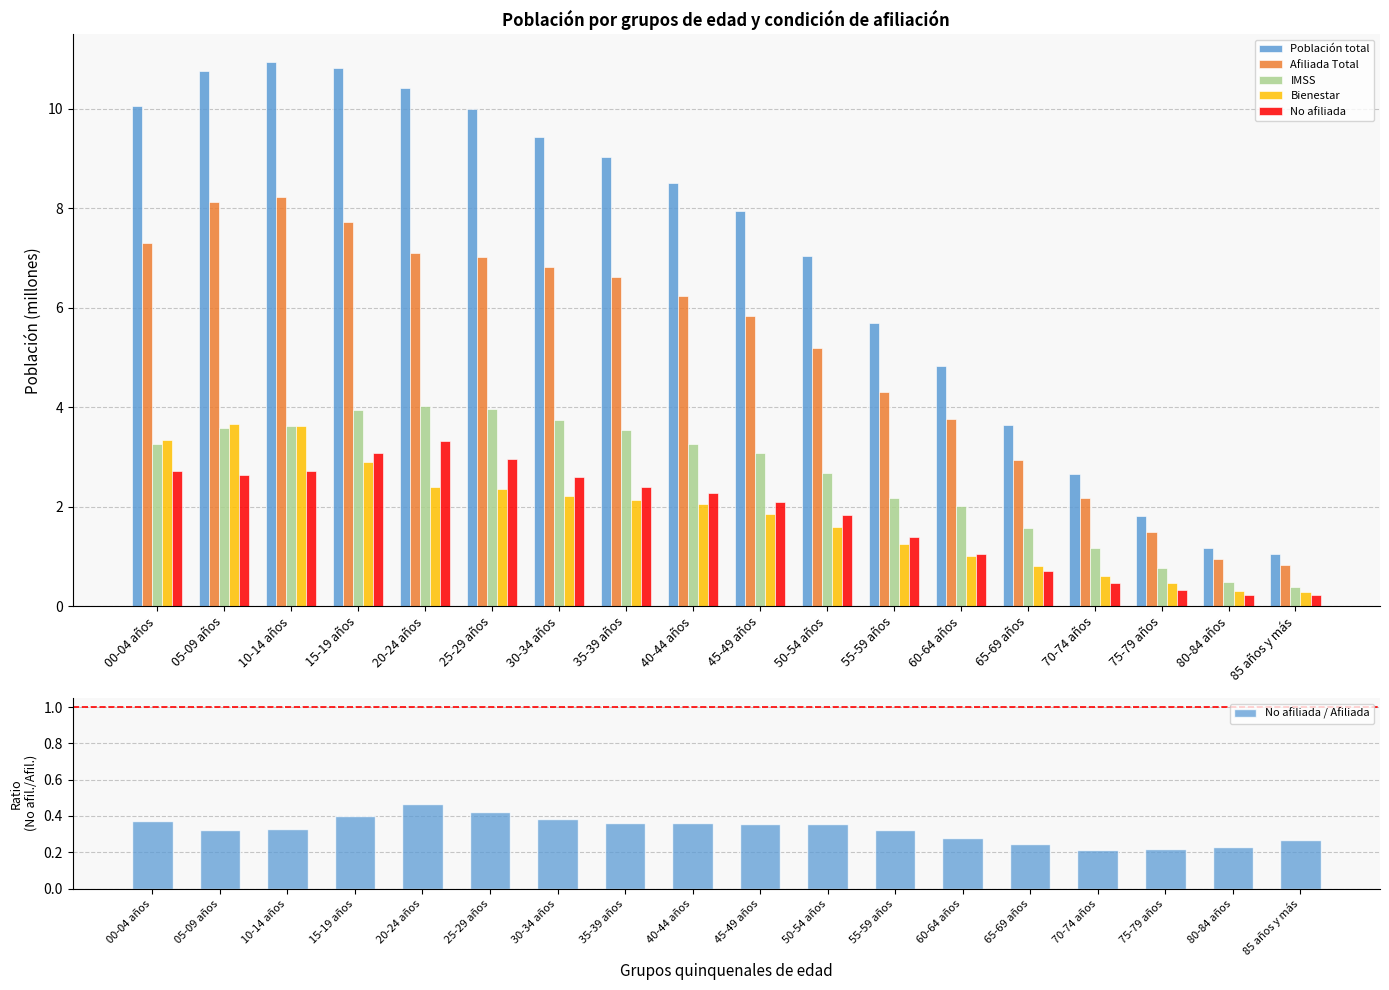

What are all the series names shown in the legend?

Población total, Afiliada Total, IMSS, Bienestar, No afiliada, No afiliada / Afiliada